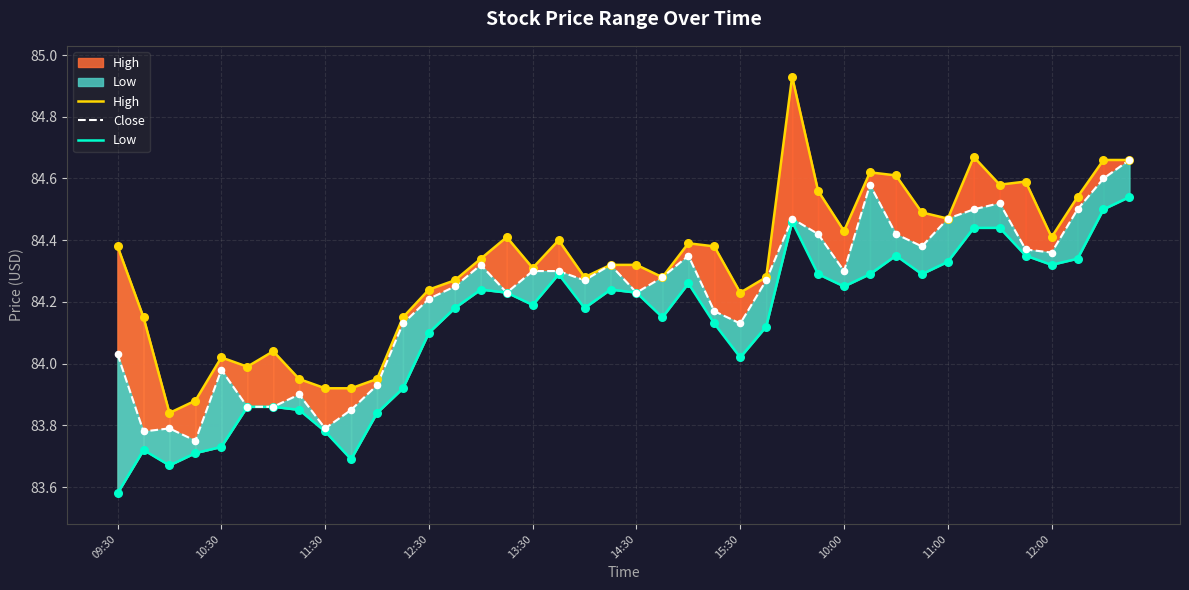

Which series has the widest spread of Y values?

High